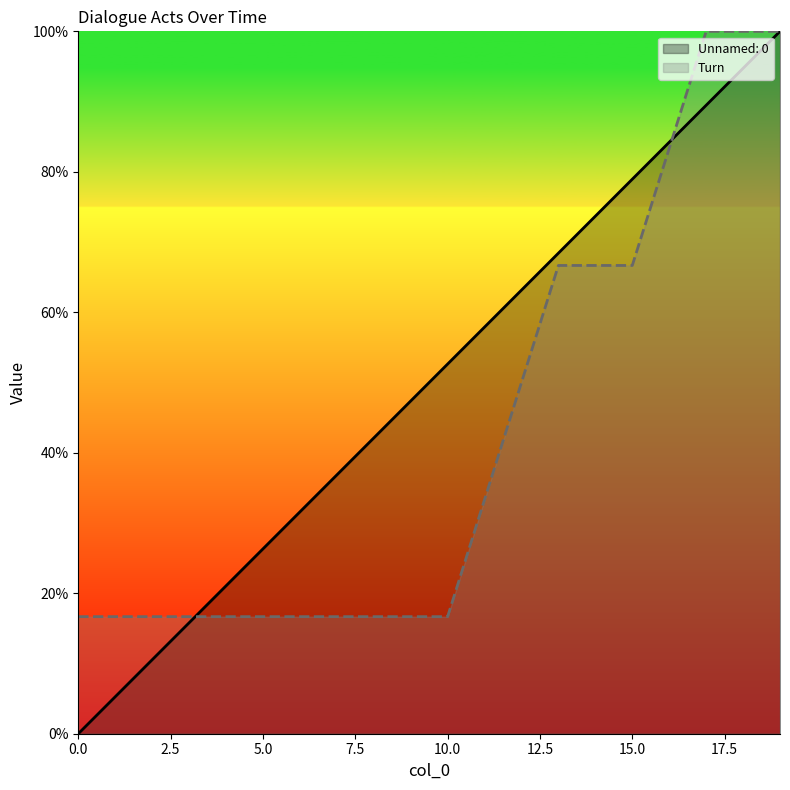

Where is Unnamed: 0 nearest to the value 50?

10